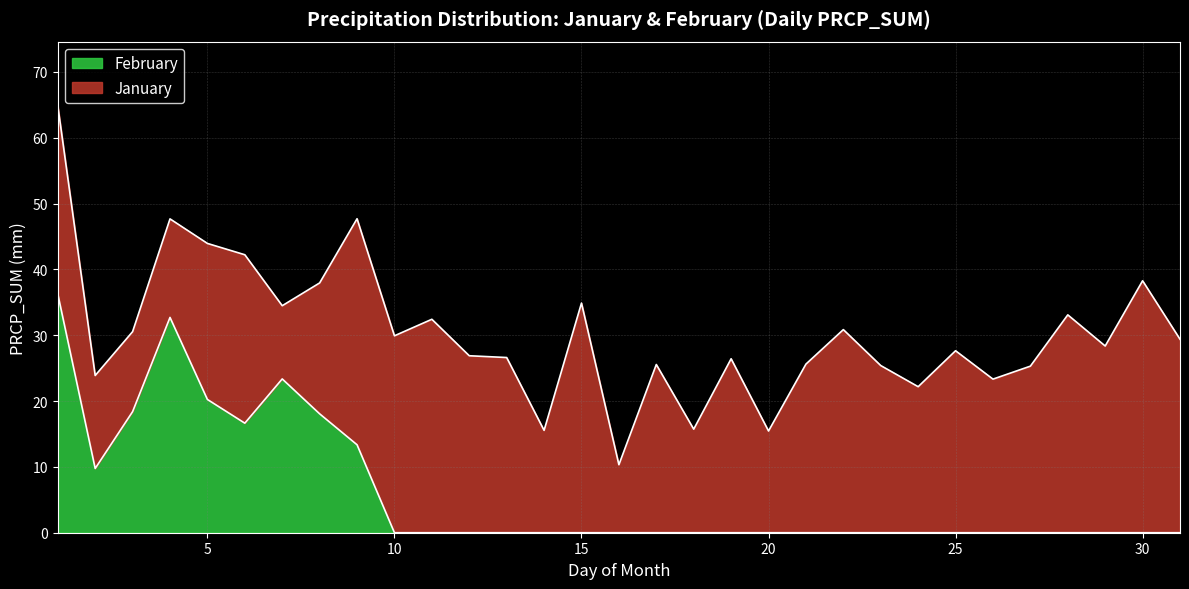

Is it true that February equals -17.9 at 20?

False